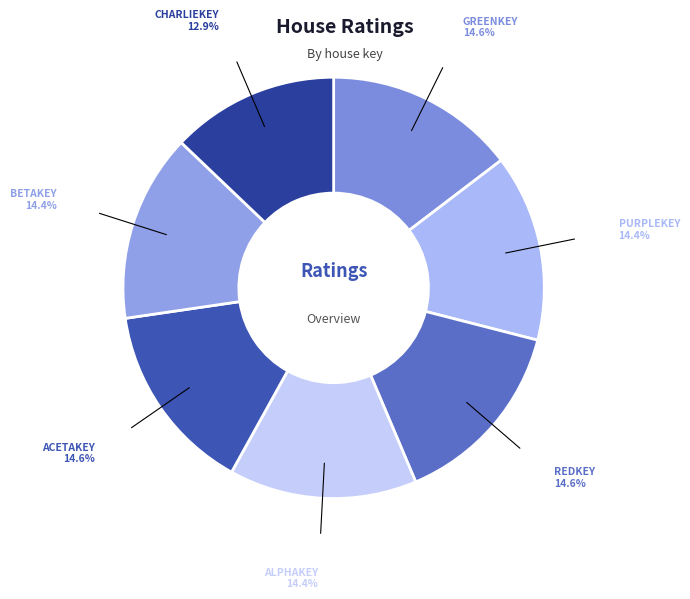

How many segments does this pie chart have?

7